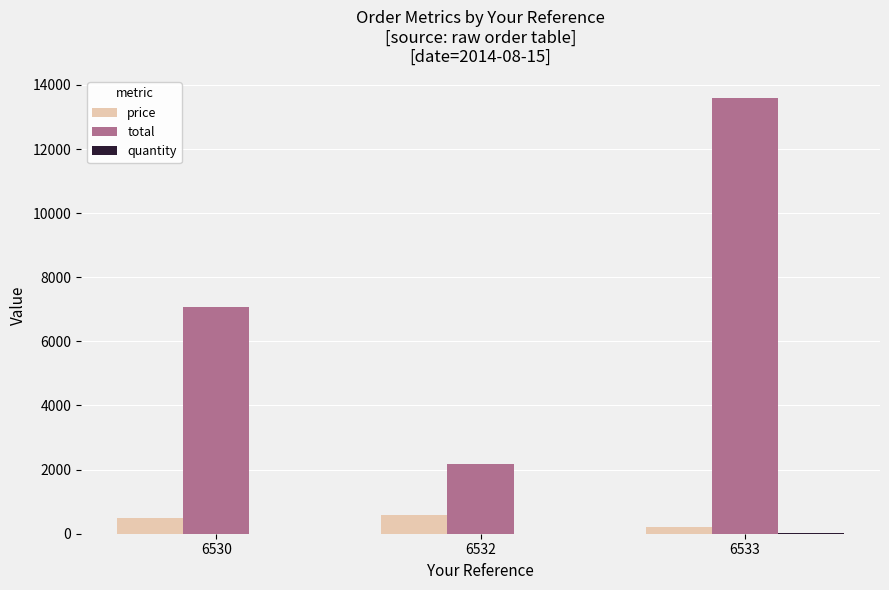

How many values in the price series exceed 489?

2